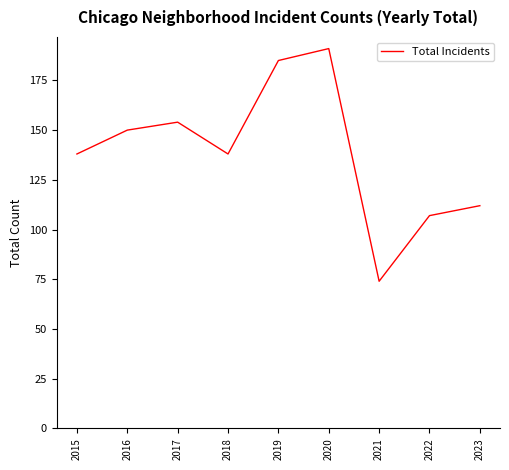

Approximately how many times larger is the value at 2016 compared to 2019?

0.8